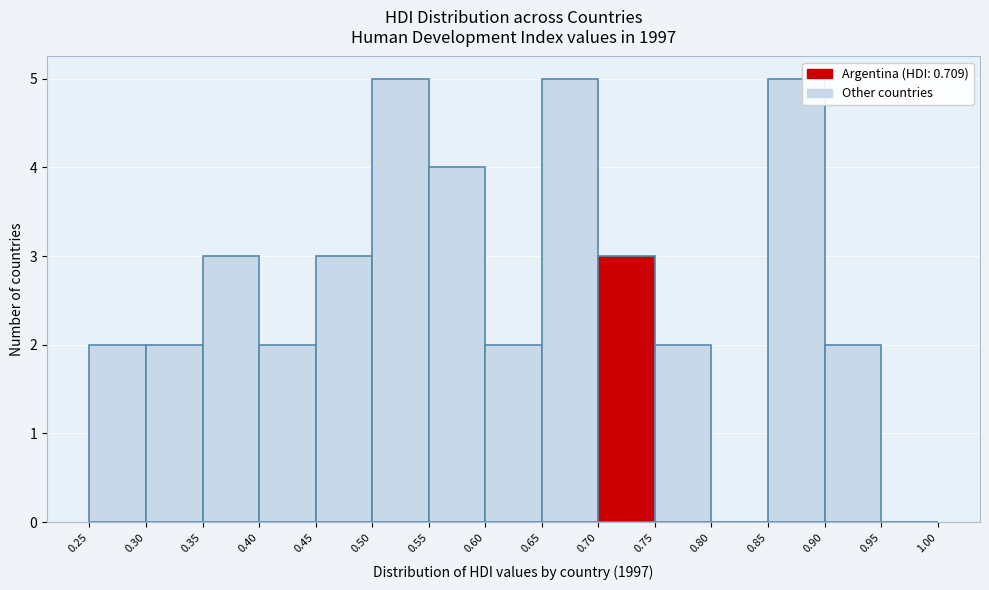

Reading left to right, list every bar in this chart as the range it spans on the x-axis followed by its height. The values are not printed on the chart, so give them approximately, as read against the axis.

0.25 to 0.30: 2
0.30 to 0.35: 2
0.35 to 0.40: 3
0.40 to 0.45: 2
0.45 to 0.50: 3
0.50 to 0.55: 5
0.55 to 0.60: 4
0.60 to 0.65: 2
0.65 to 0.70: 5
0.70 to 0.75: 3
0.75 to 0.80: 2
0.80 to 0.85: 0
0.85 to 0.90: 5
0.90 to 0.95: 2
0.95 to 1.00: 0